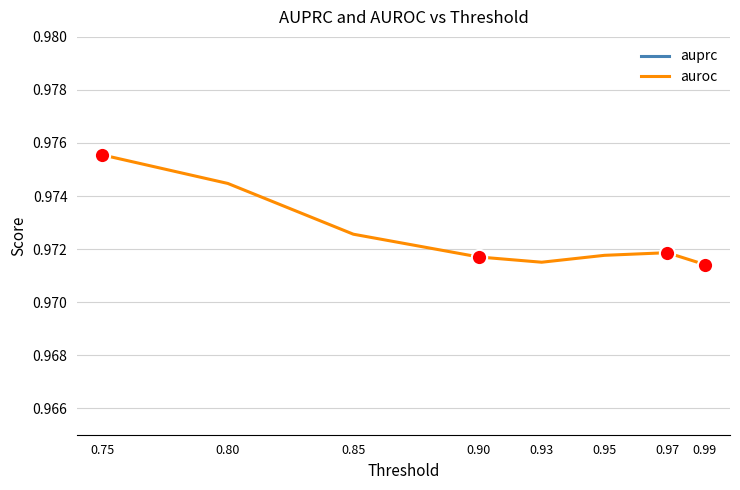

True or false: auprc has a value of 1.0 at 0.97.

True